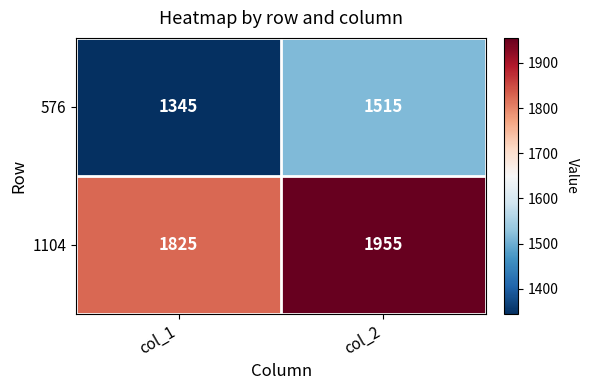

What is the difference between the maximum and minimum values in the 576 series?

170